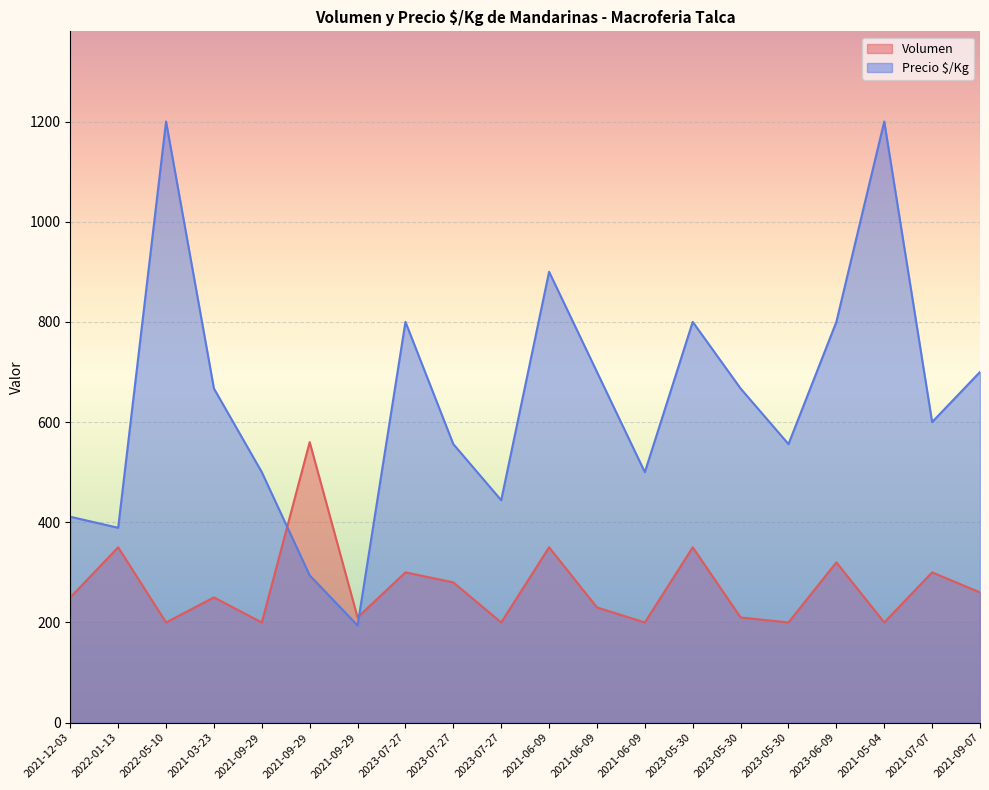

How many lines are shown in the chart?

2